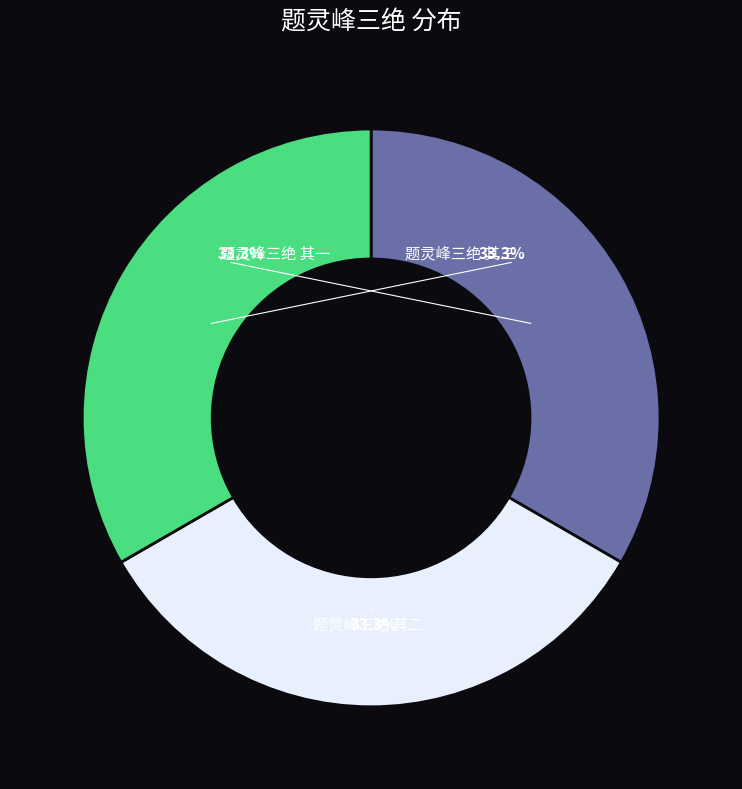

How many segments does this pie chart have?

3